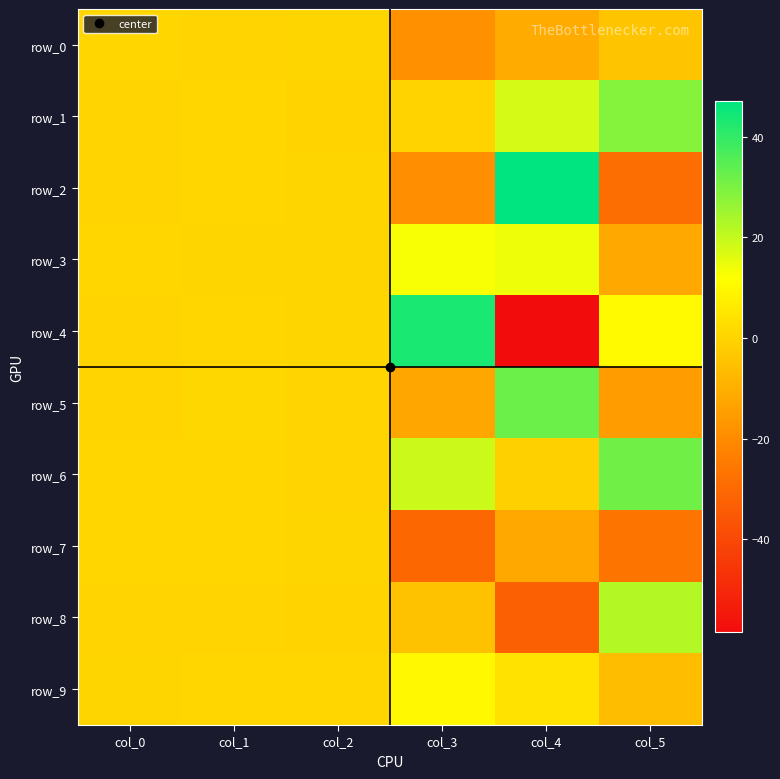

At which label is row_5 closest to 8?

col_1